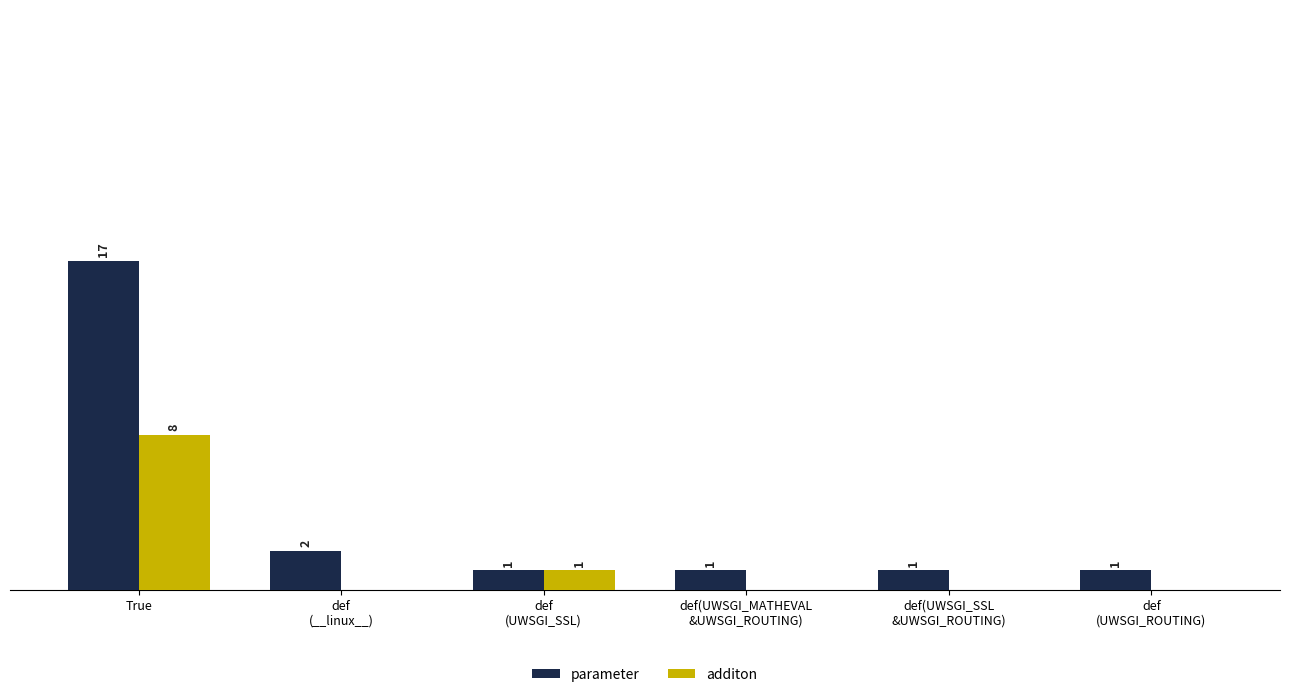

Which category has the highest value across all series?

True